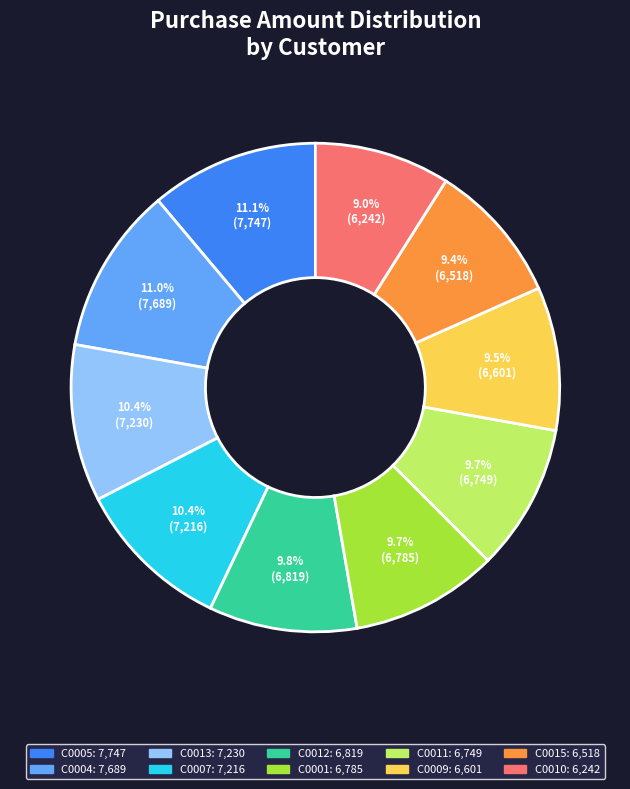

What is the ratio of the value at C0004 to the value at C0015?

1.2